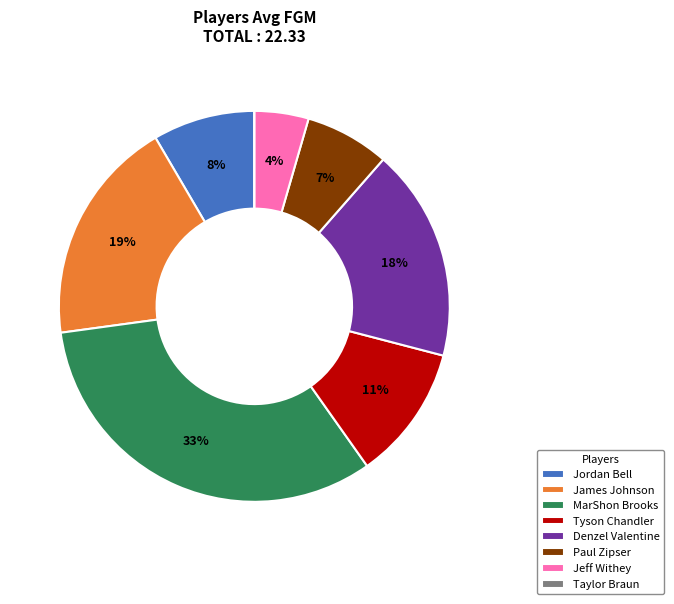

Which slice is the largest?

MarShon Brooks